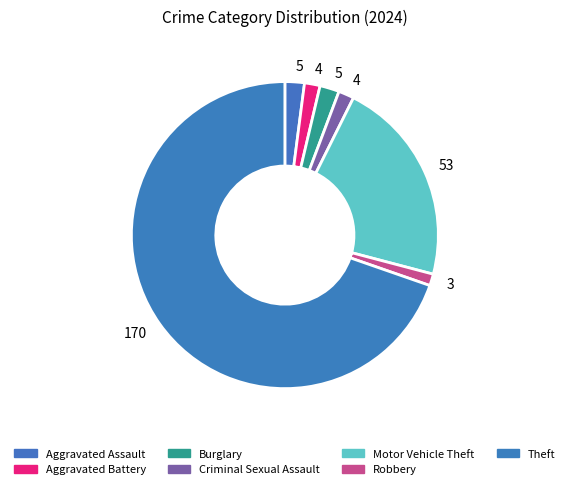

Which category has the biggest portion of the pie?

Theft